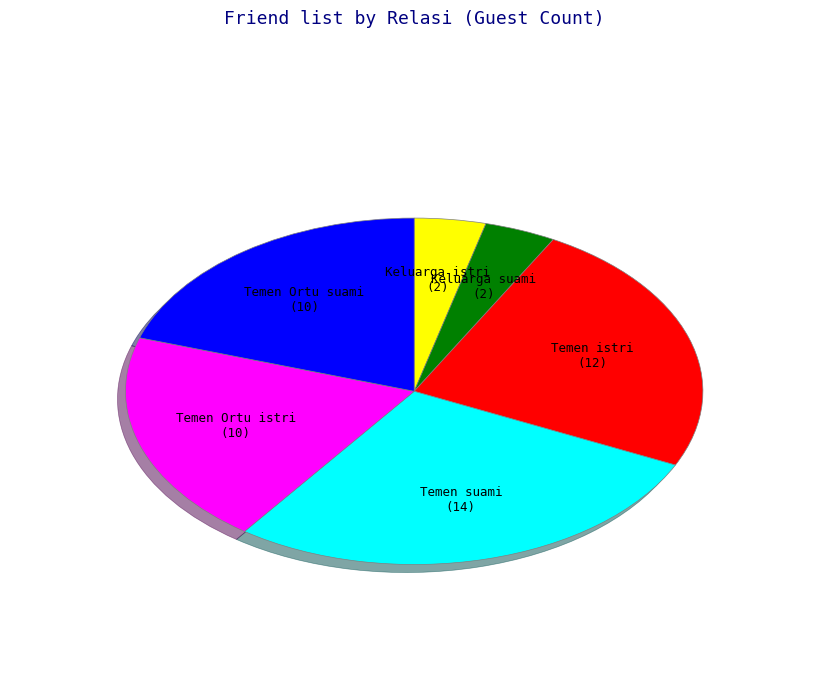

Is there a majority slice in this chart?

No